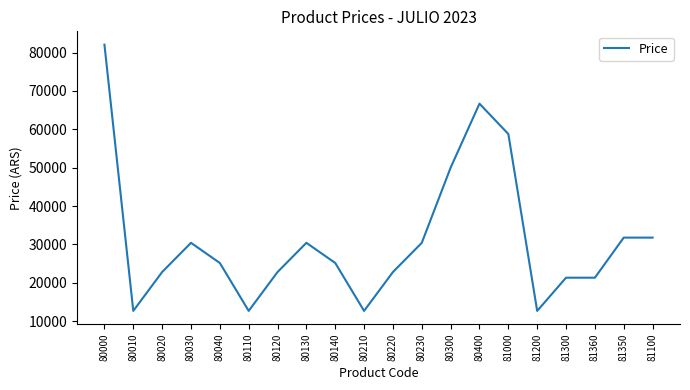

True or false: the data shows 30412.3 at 80030.

True